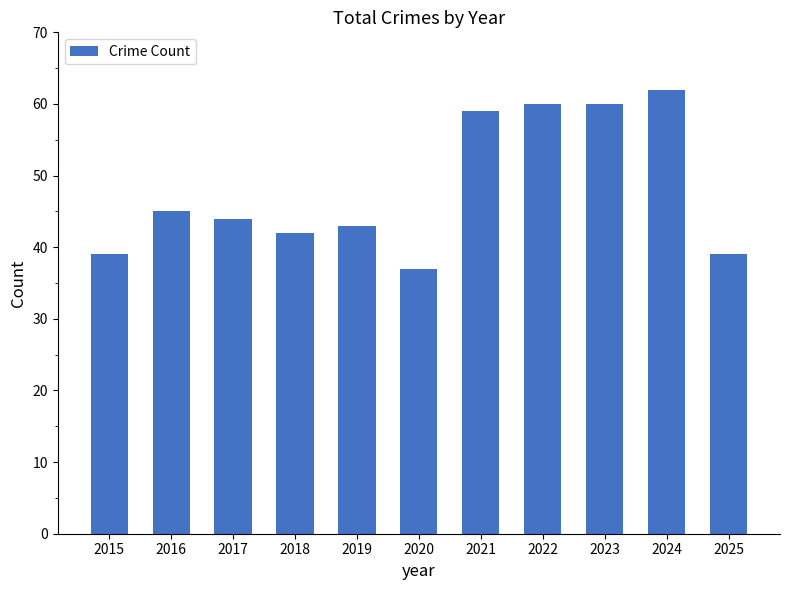

What is the maximum value shown in the chart?

62